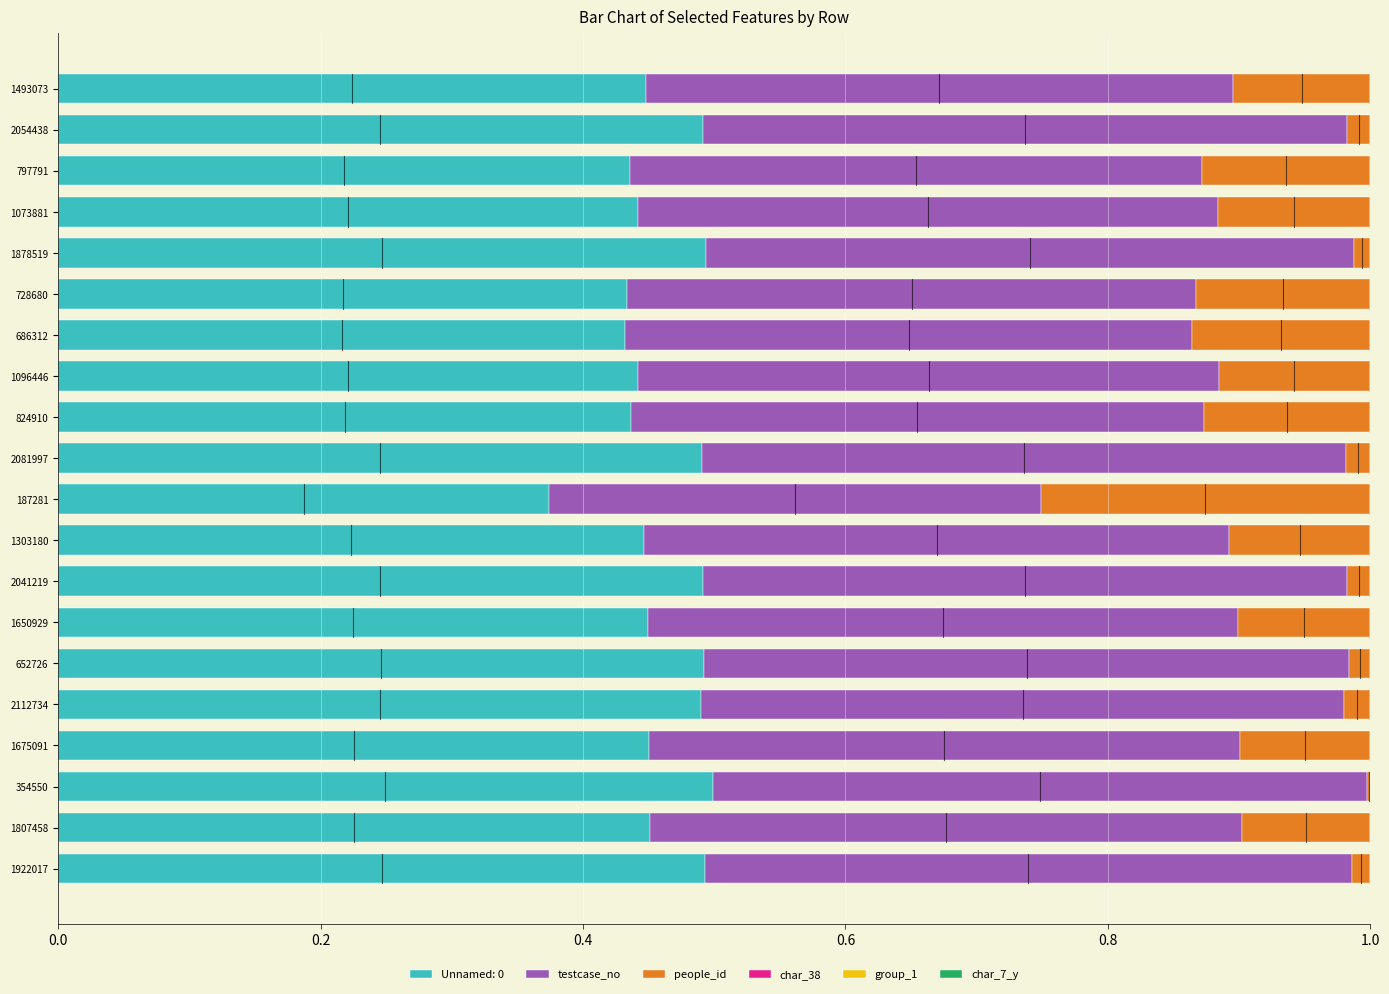

How many data points does each series have?

20